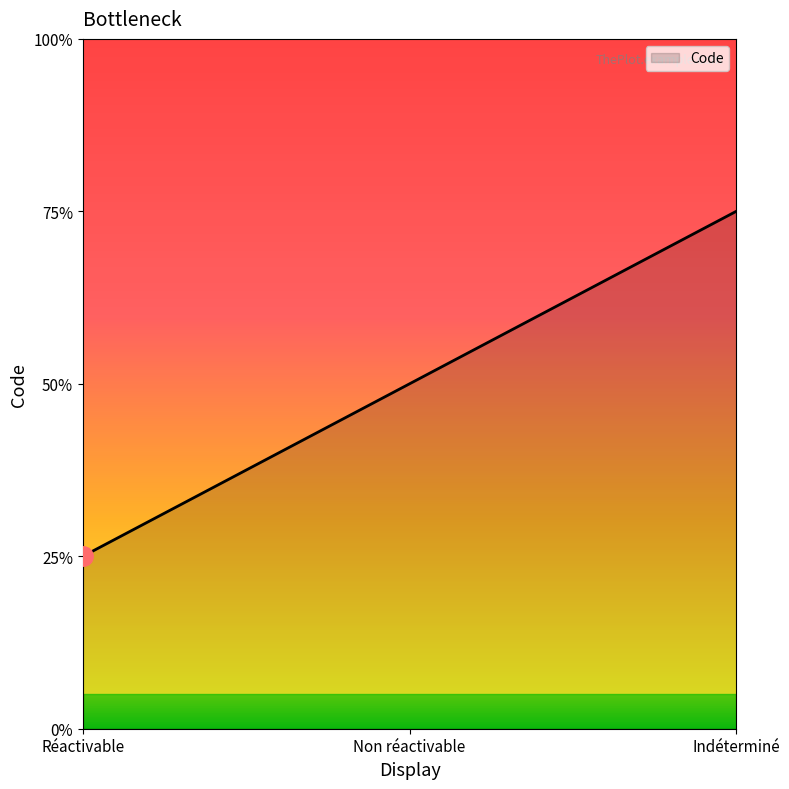

Which category has the highest value across all series?

Indéterminé